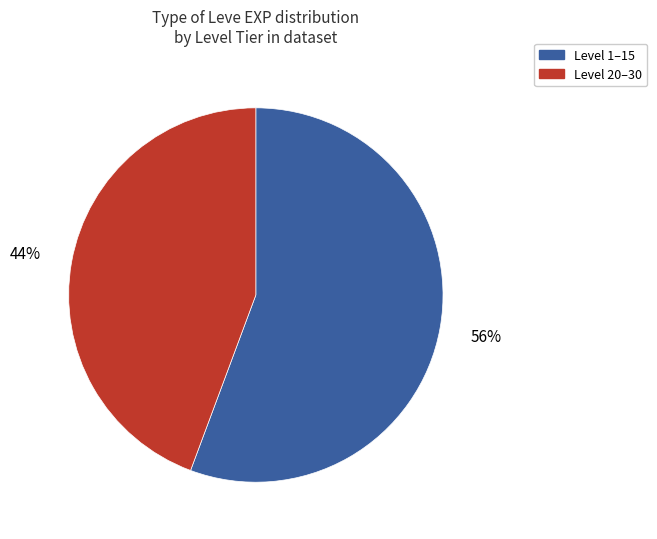

Is it true that Level 20–30 is 44% of the pie?

True